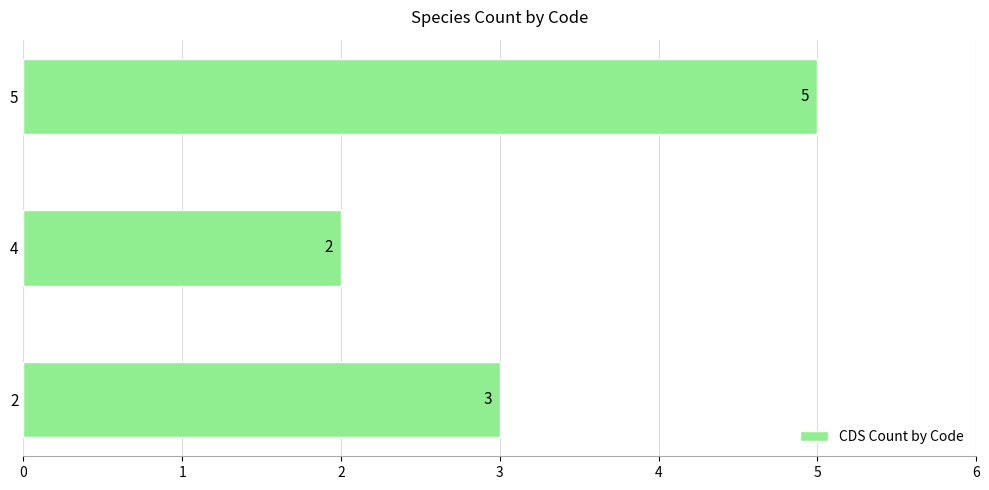

Which label corresponds to the smallest value in the chart?

4